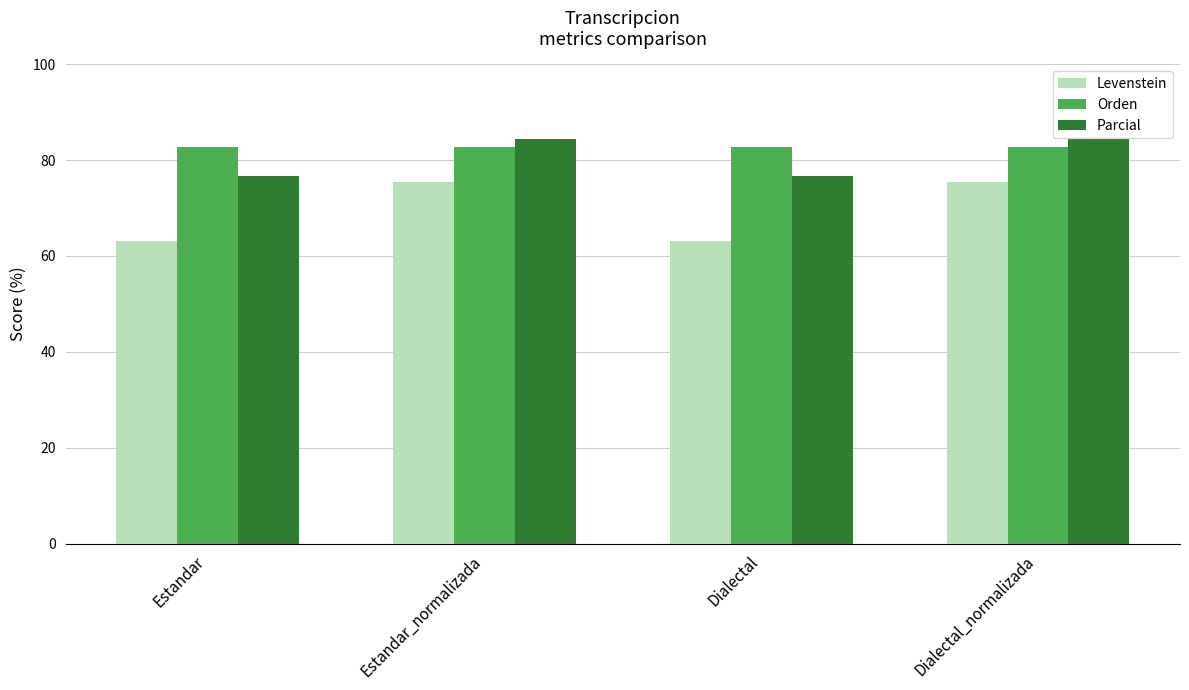

What is the minimum value shown in the chart?

63.2